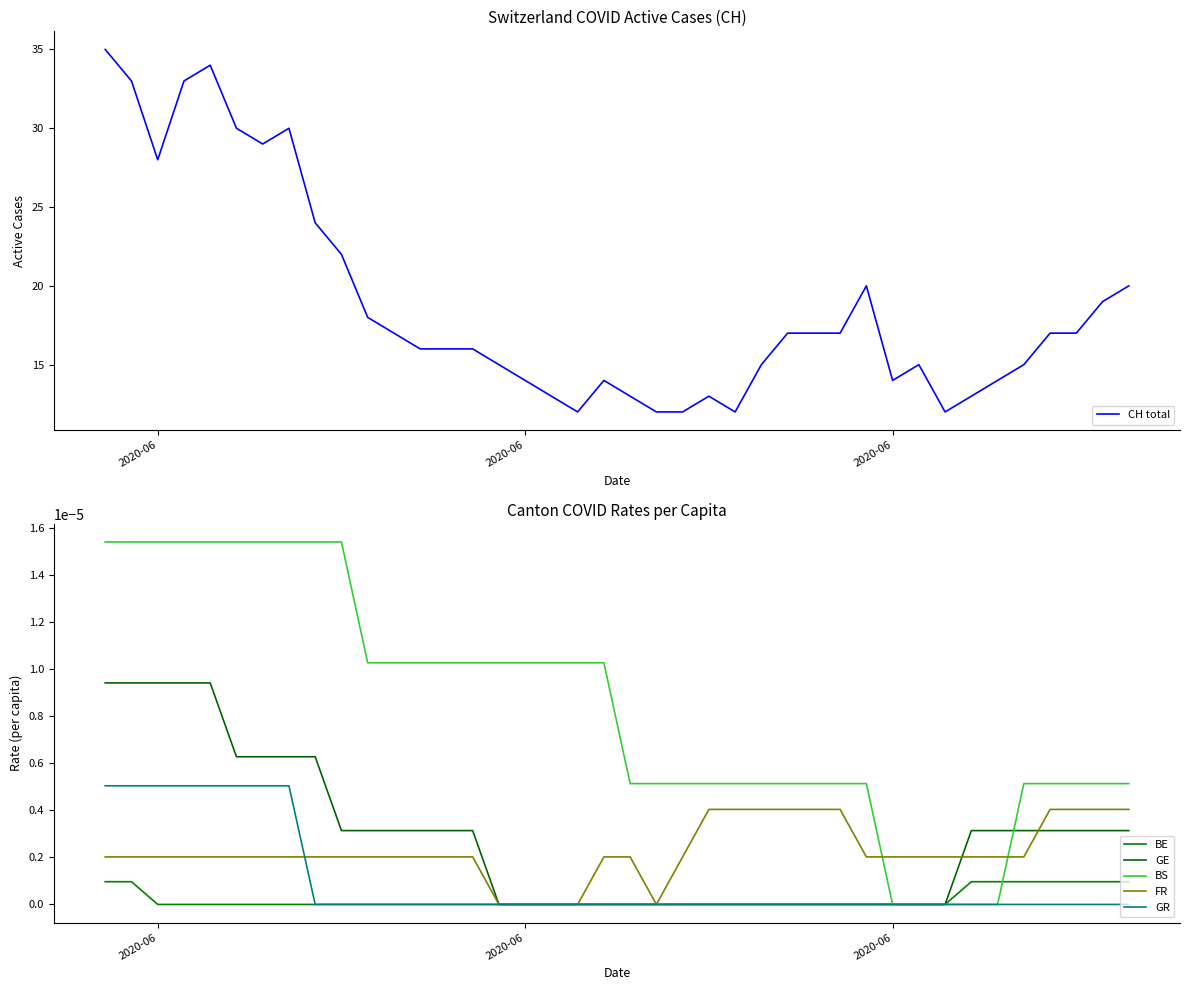

Rank the series by their maximum value, from lowest to highest.

BE, FR, GR, GE, BS, CH total